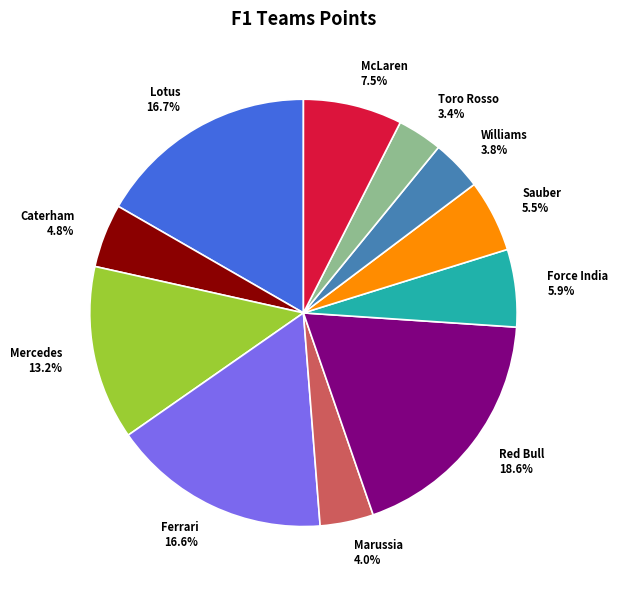

To the nearest percent, what is the difference between the largest and smallest slice percentages?

15%